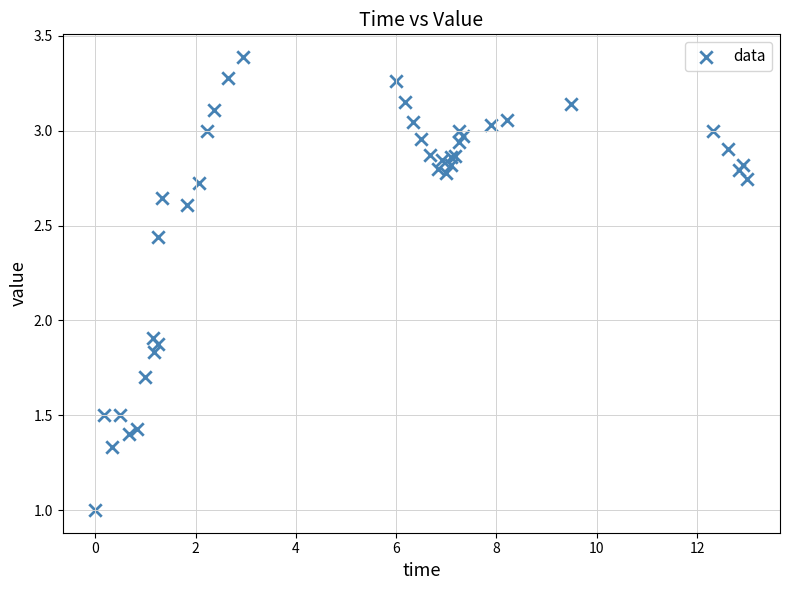

What Y value in the scatter plot is closest to 2?

1.9